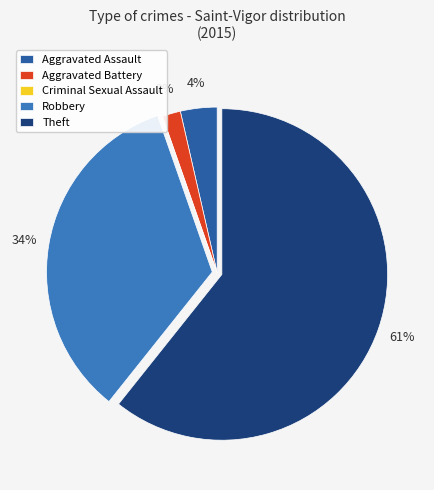

True or false: Theft accounts for 75% of the total.

False